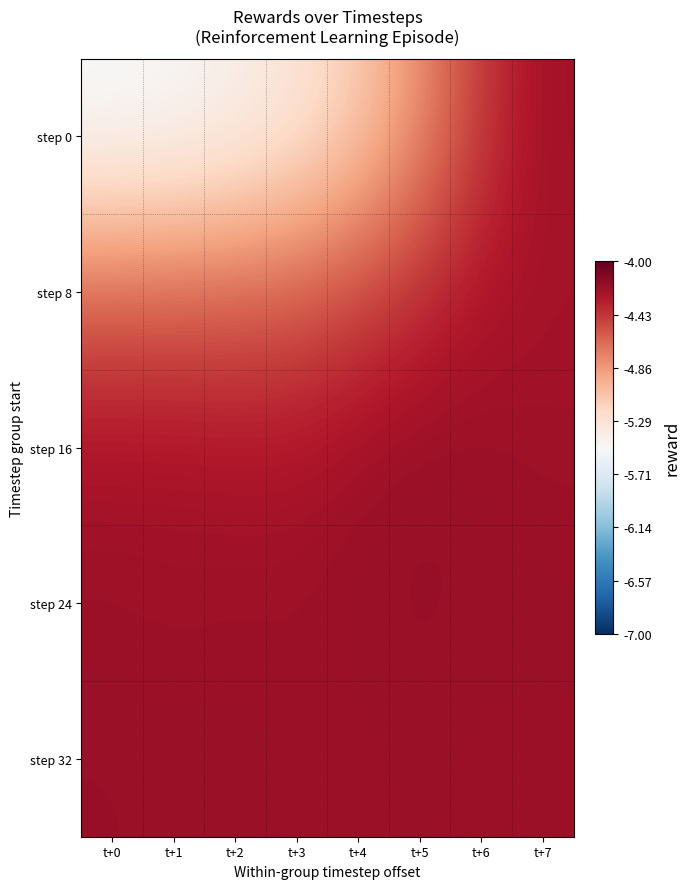

At which category is the sum across all series the highest?

t+7